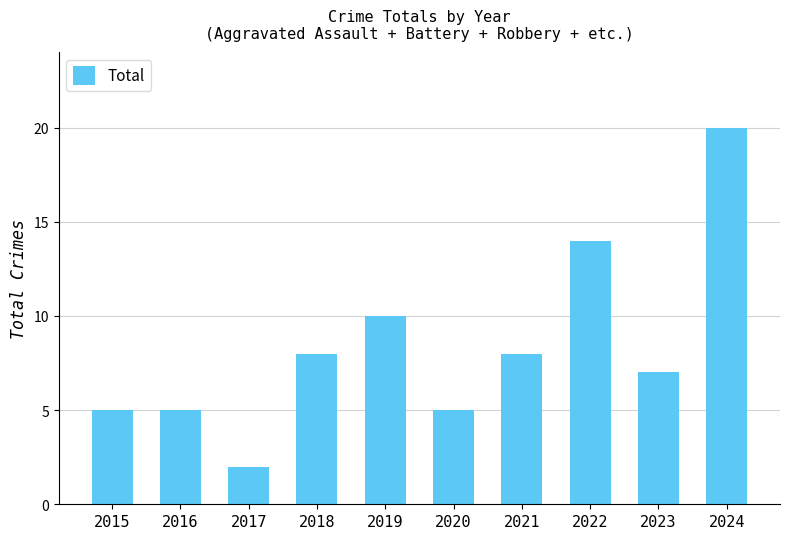

Between 2017 and 2018, which is larger?

2018